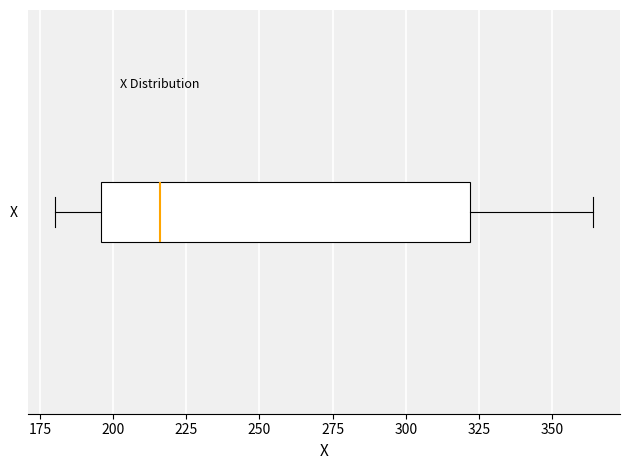

Transcribe this box plot: give where the median line is, the range the box spans, and where the two whiskers end, as read against the x-axis. The values are not printed on the chart, so give them approximately, as read against the axis.

median 215, box 195 to 320, whiskers 180 to 365